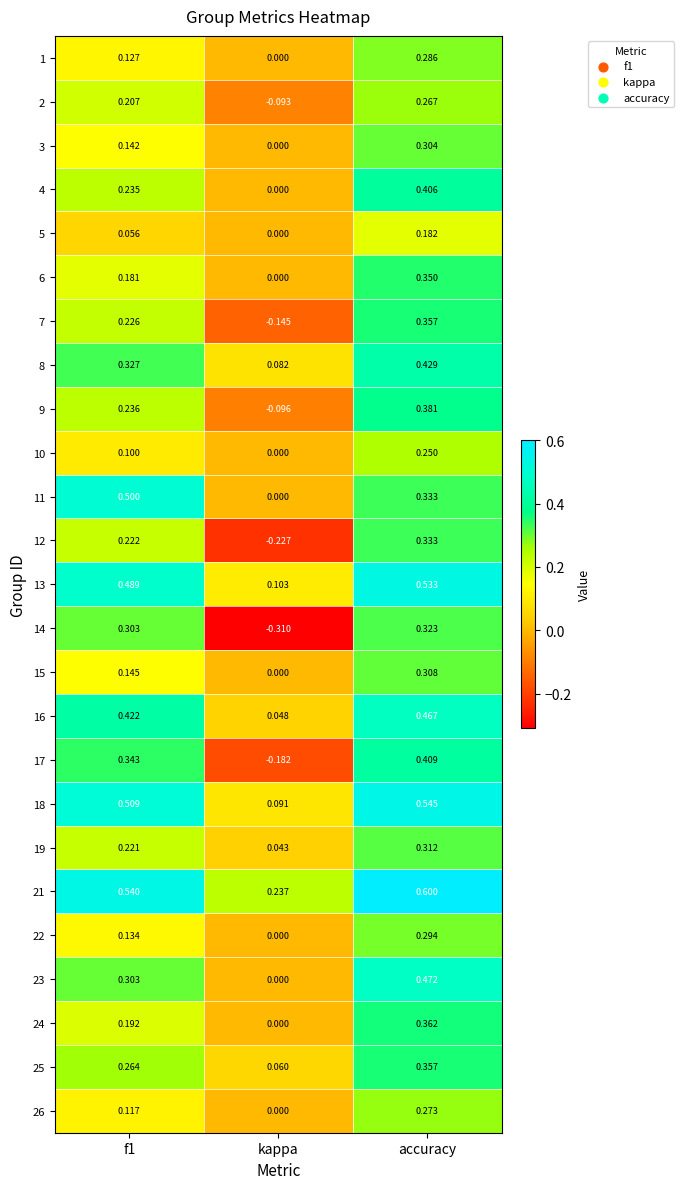

At which category does the chart reach its minimum across all series?

kappa